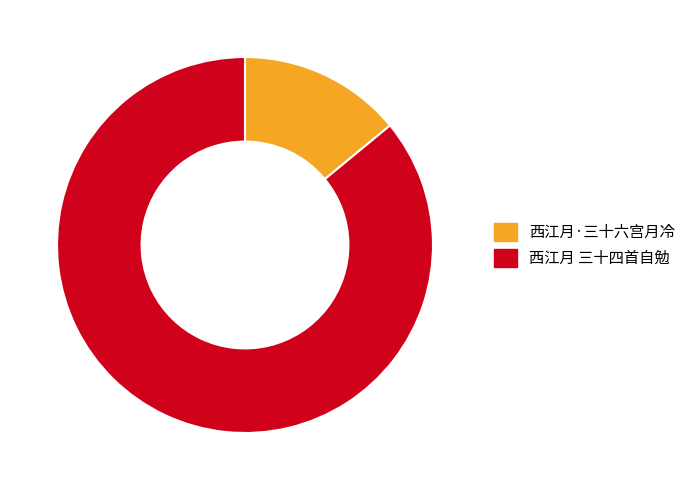

Does 西江月·三十六宫月冷 account for over 50% of the chart?

No